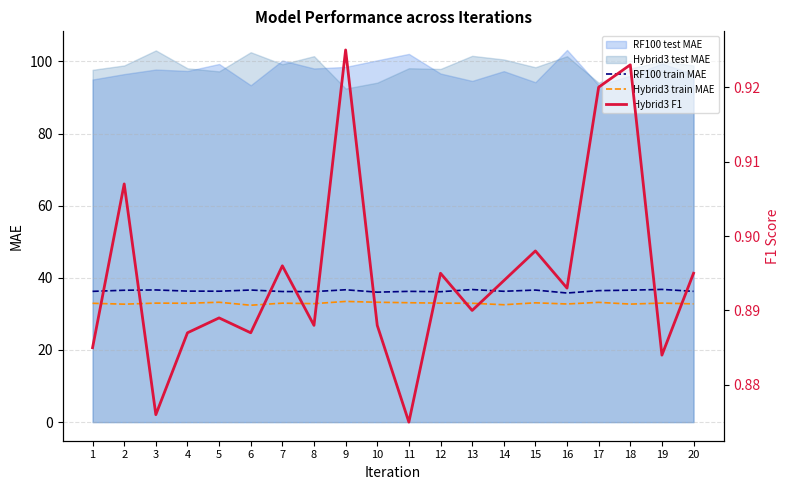

The RF100 train MAE series shows 36.2 at 1. True or false?

True